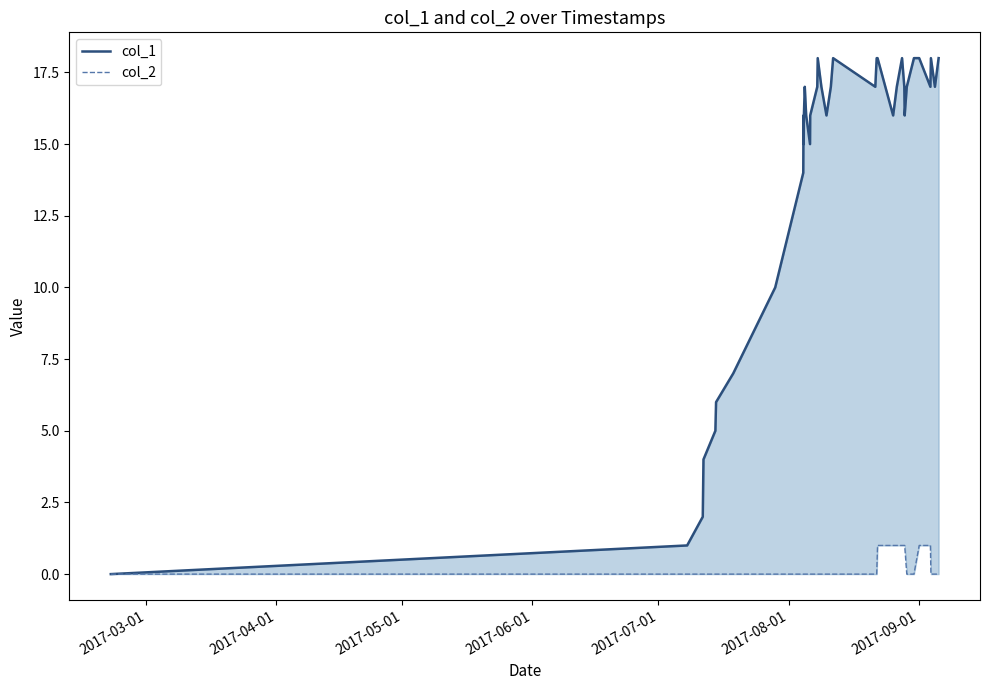

True or false: col_1 and col_2 cross at least once.

False